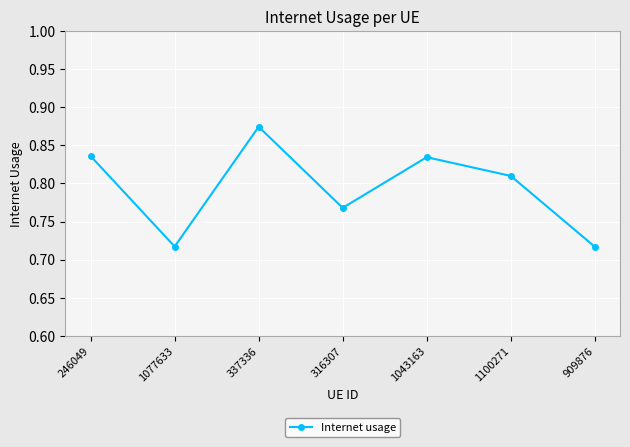

What is the sum of the values at 337336 and 1043163?

1.7